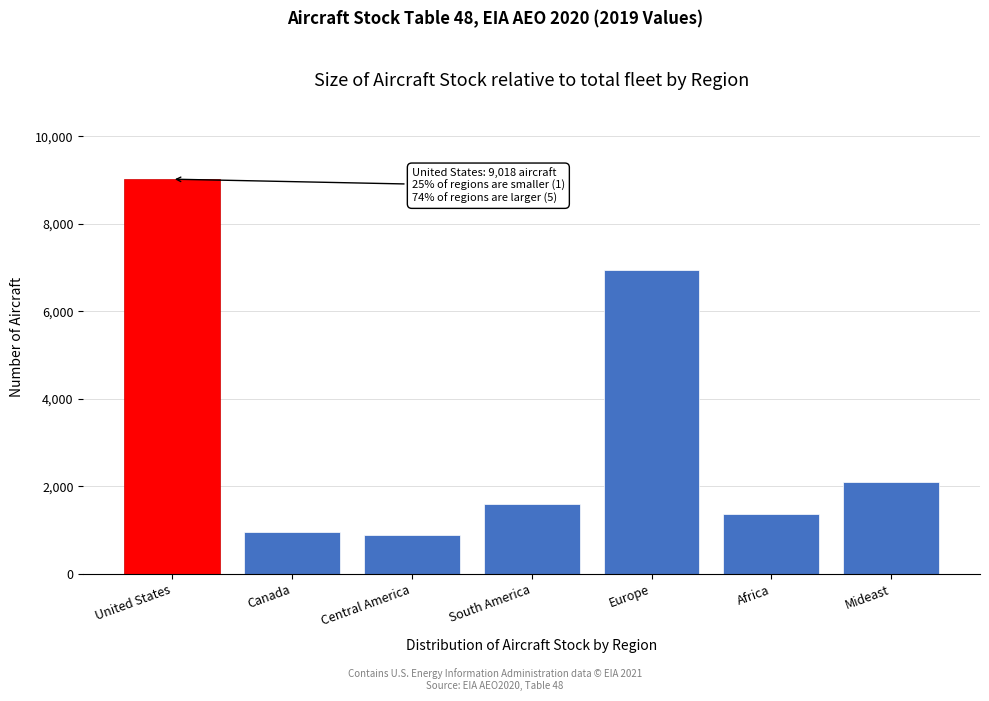

Reading left to right, what are all the values shown in this chart?

United States=9017.7	Canada=965.7	Central America=884.3	South America=1600.9	Europe=6947.4	Africa=1379.3	Mideast=2112.6